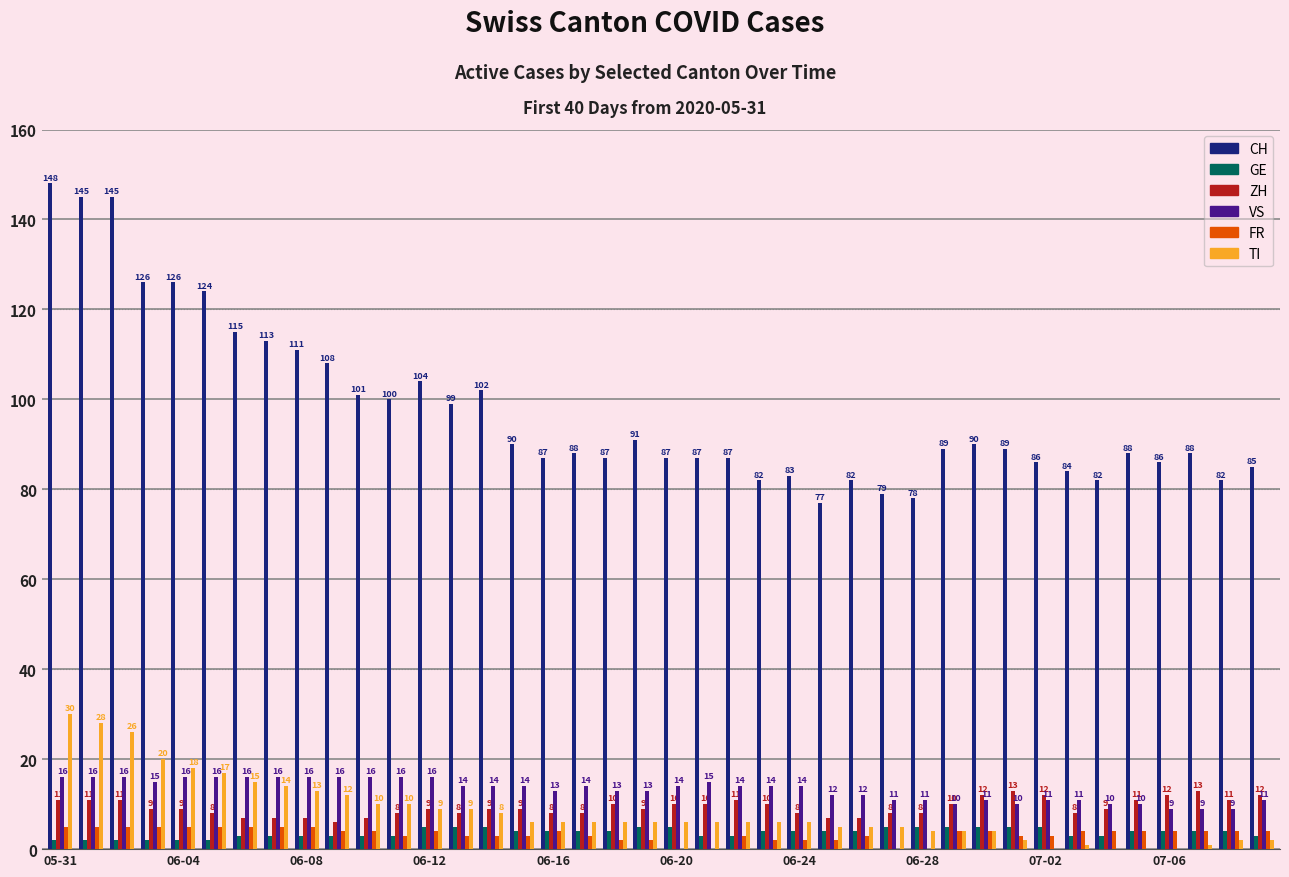

Which series has the largest total across all categories?

CH